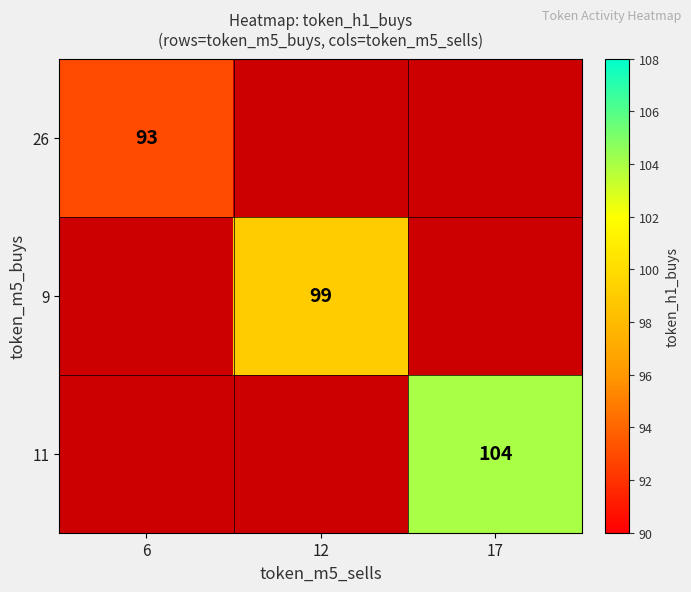

At how many categories does at least one series exceed 95?

2